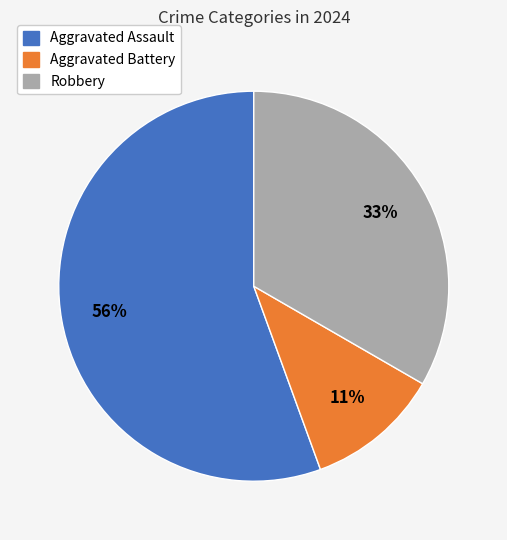

To the nearest percent, what percentage of the pie is Robbery?

33%